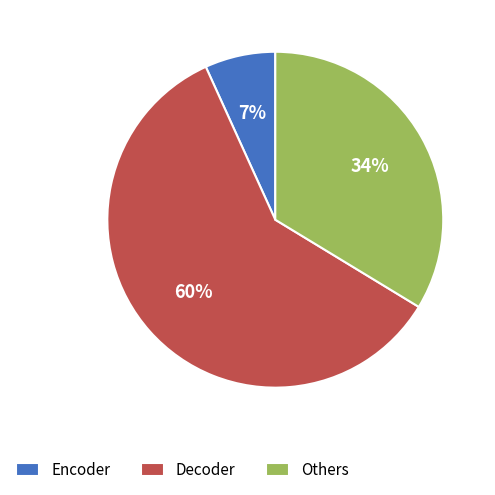

Combined, do Encoder and Others account for over 50%?

No